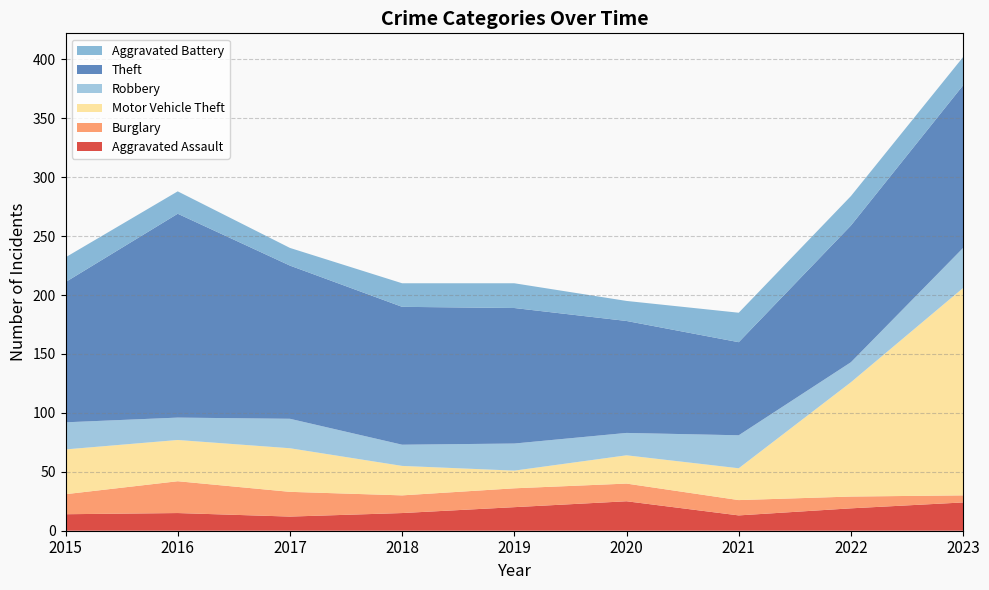

Reading left to right, transcribe all the data shown in this chart.

Aggravated Assault: 14	15	12	15	20	25	13	19	24
Burglary: 17	27	21	15	16	15	13	10	6
Motor Vehicle Theft: 38	35	37	25	15	24	27	97	176
Robbery: 23	19	25	18	23	19	28	17	34
Theft: 119	173	130	117	115	95	79	116	138
Aggravated Battery: 21	19	15	20	21	17	25	25	24